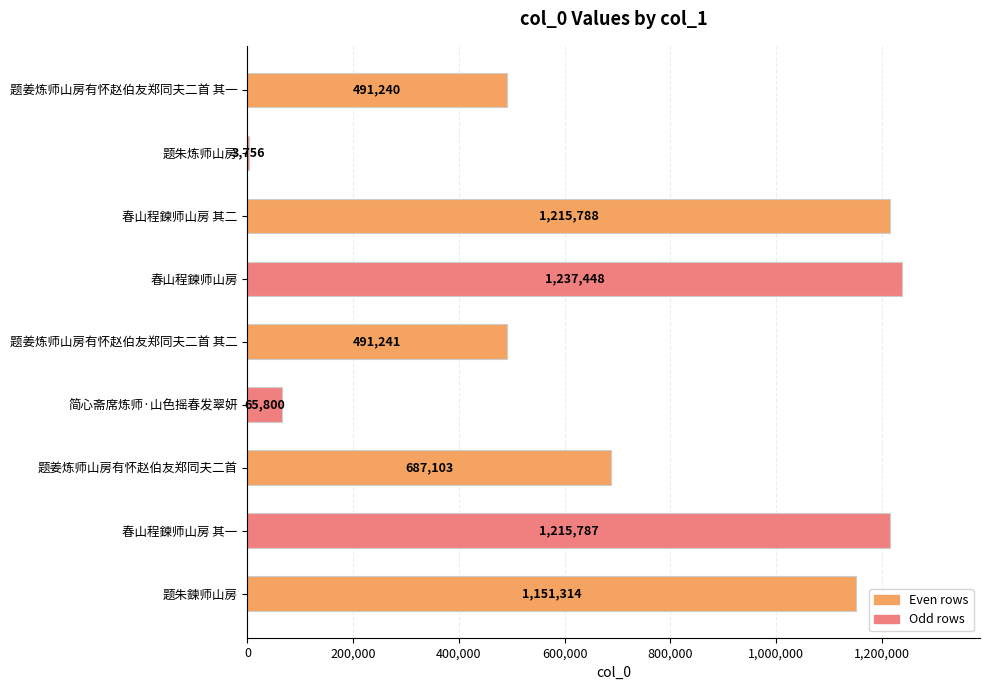

What is the greatest value displayed?

1237448